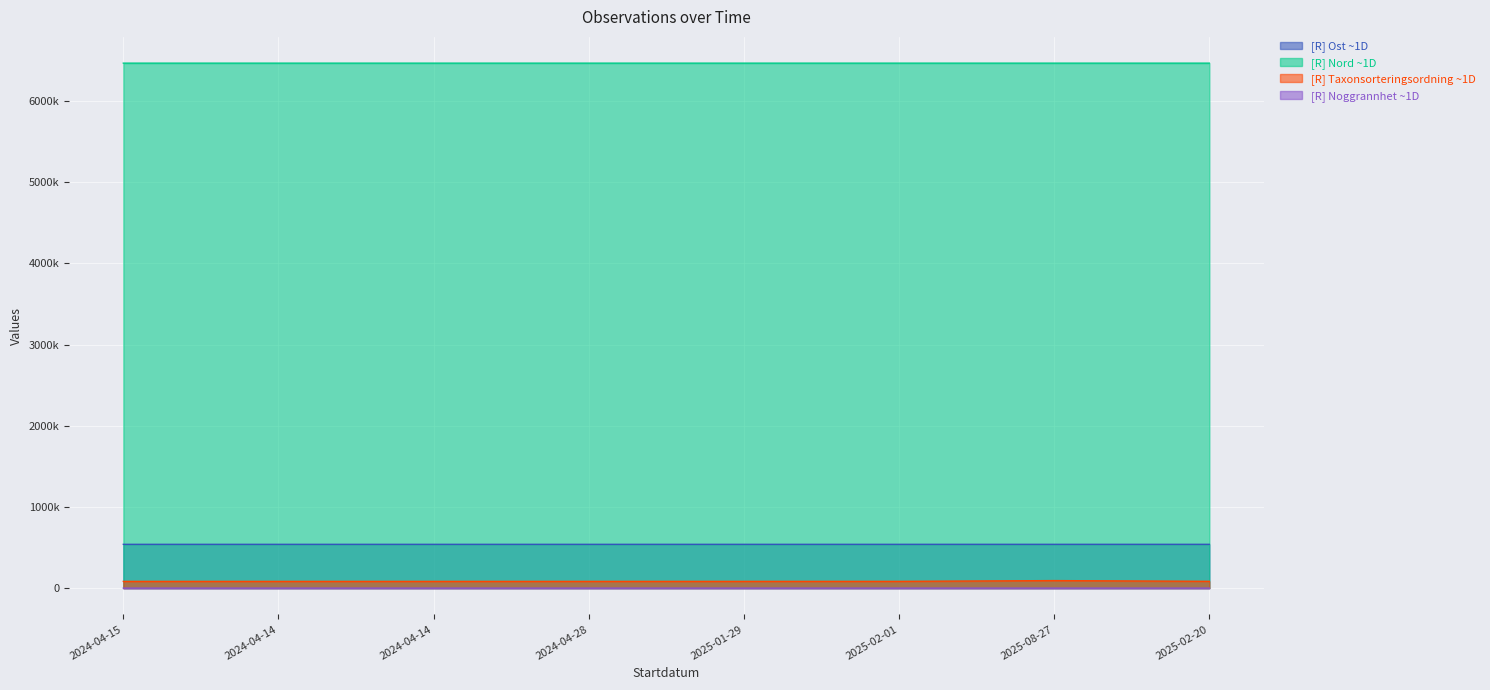

Which series has the widest spread of values?

Taxonsorteringsordning